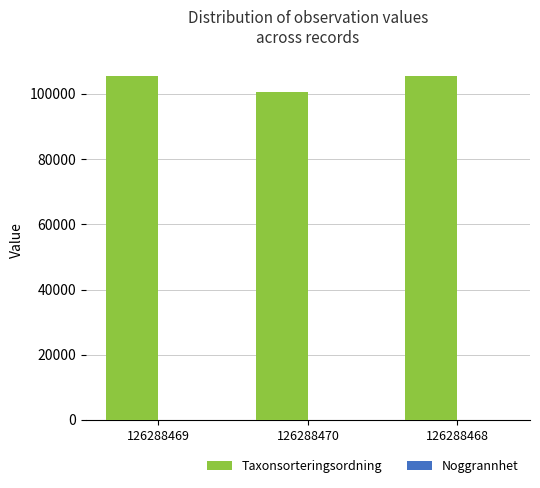

What is the sum of all Taxonsorteringsordning values?

311278